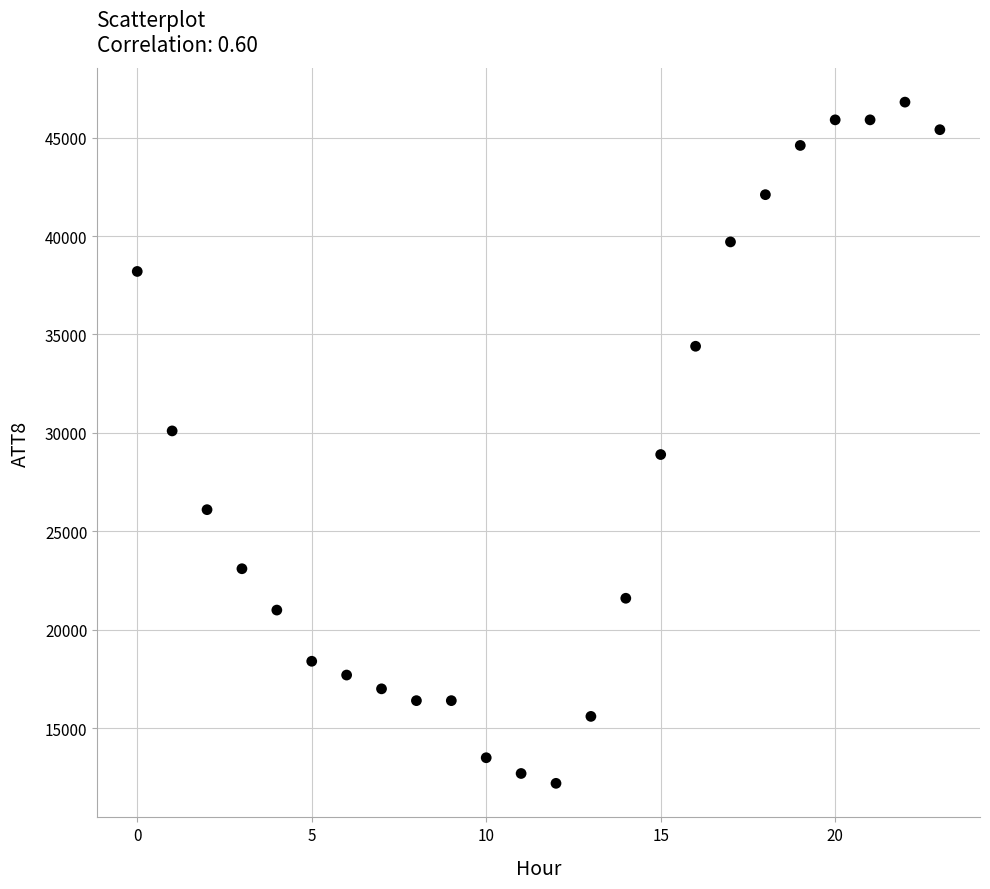

What is the range of Y values (max minus min)?

34600